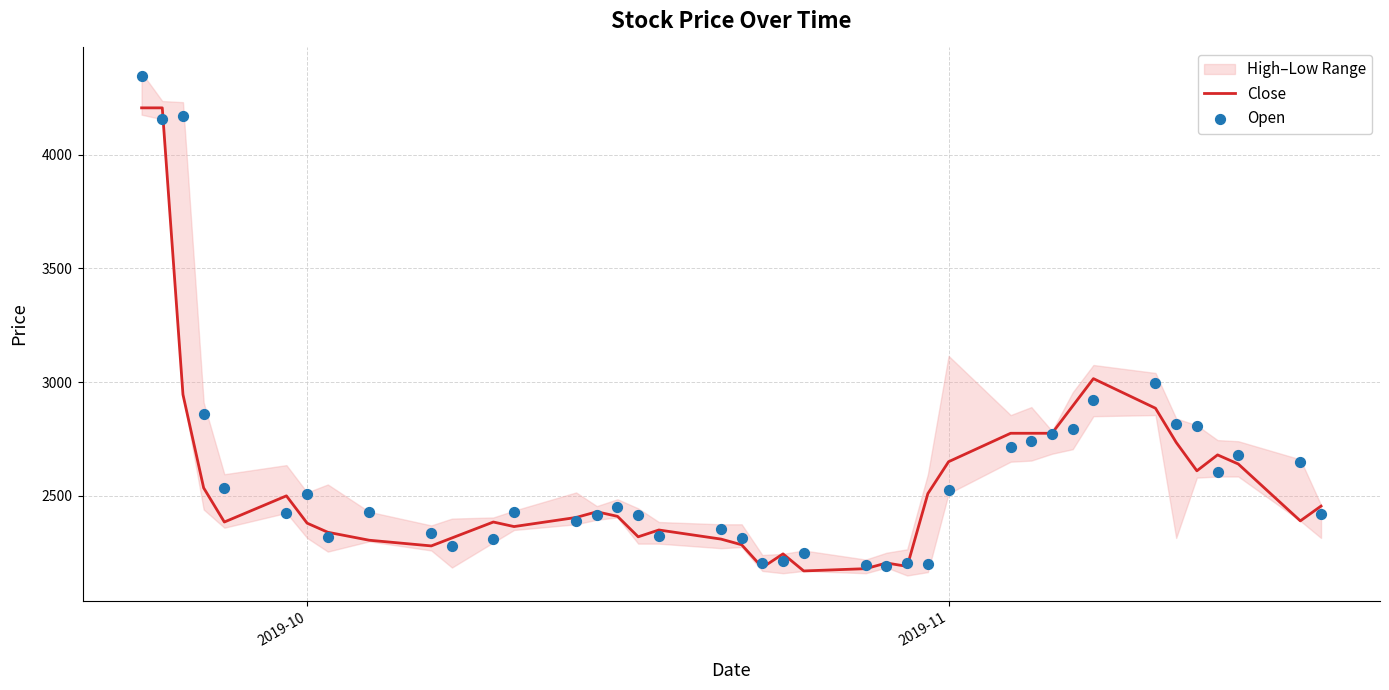

Which series reaches the maximum Y coordinate?

Open